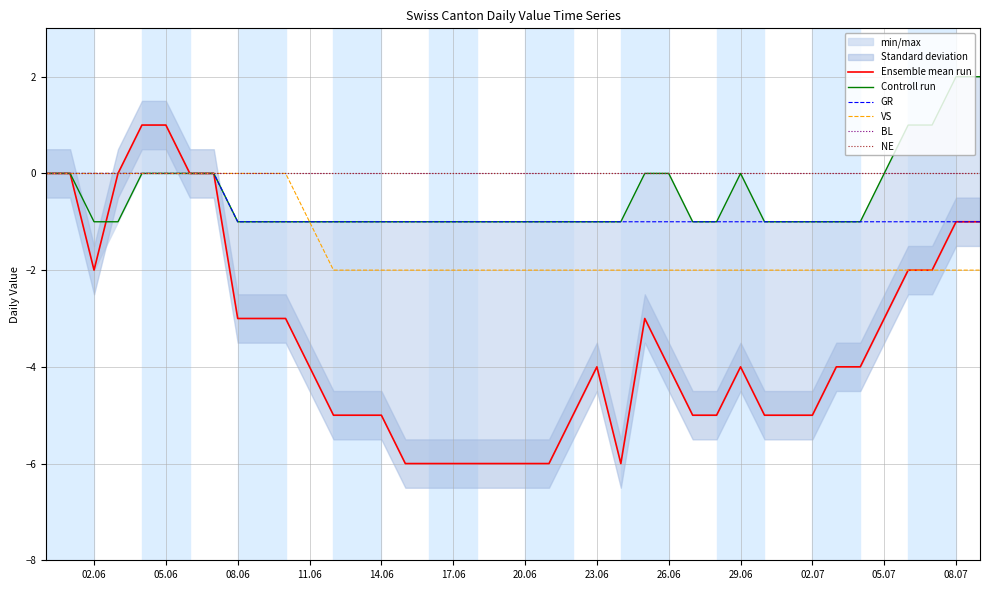

What is the sum of all GR values?

-32